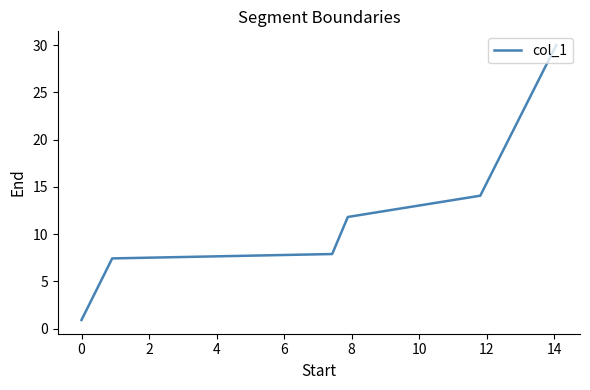

What is the difference between the second highest and second lowest values?

6.6